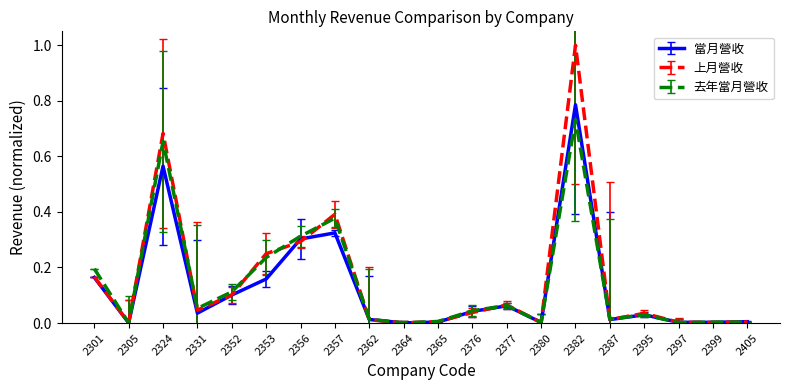

Which category has the highest value in the 當月營收 series?

2382